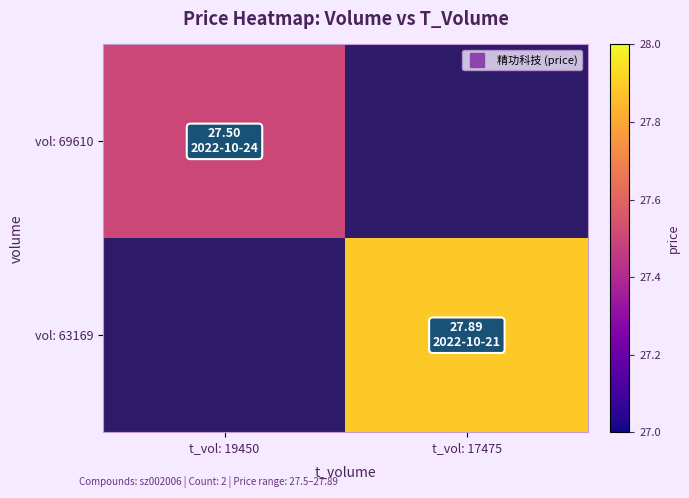

At which category does the chart reach its minimum across all series?

t_vol: 19450